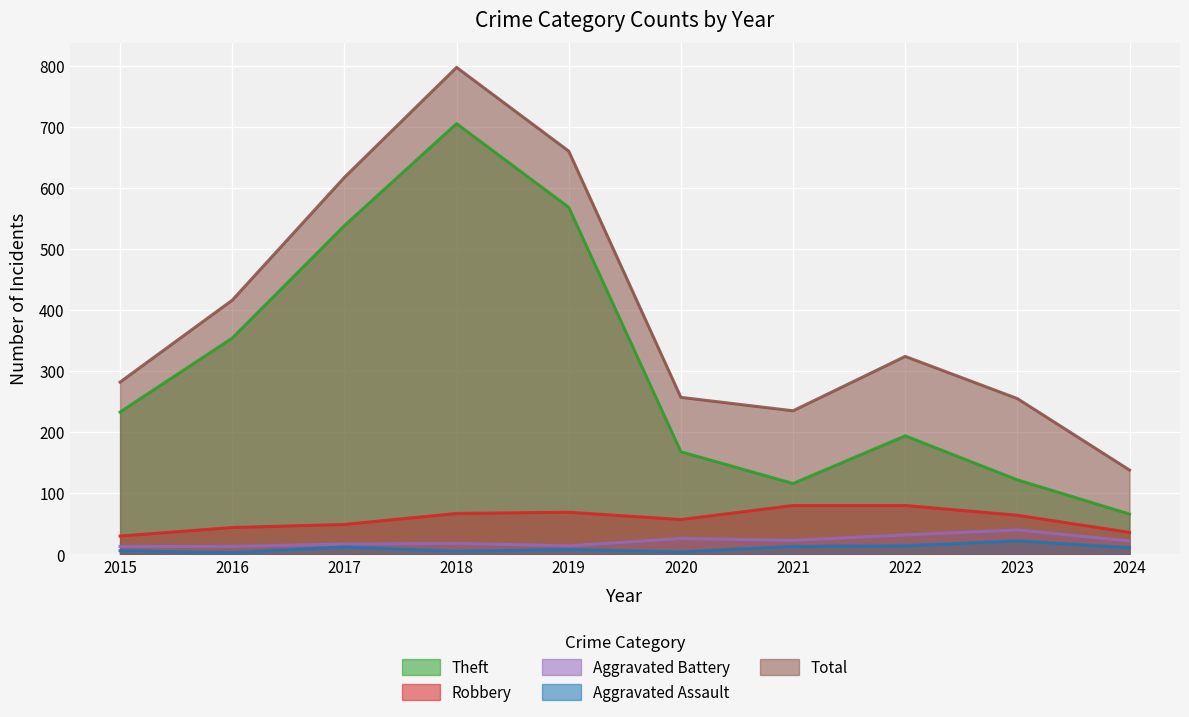

Where does the Theft series first go above 233?

2016